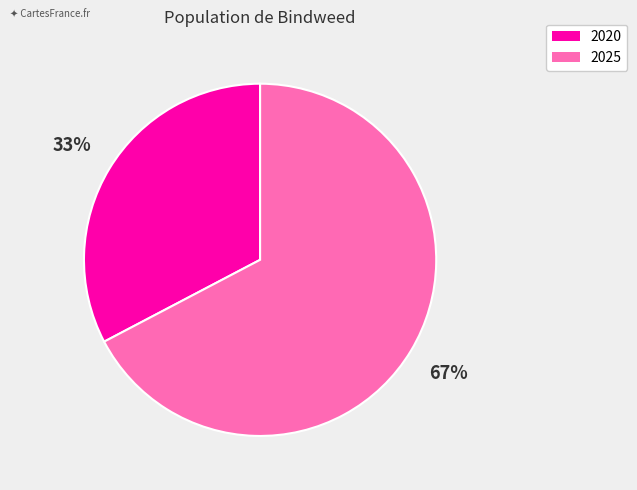

Which category accounts for the majority?

2025